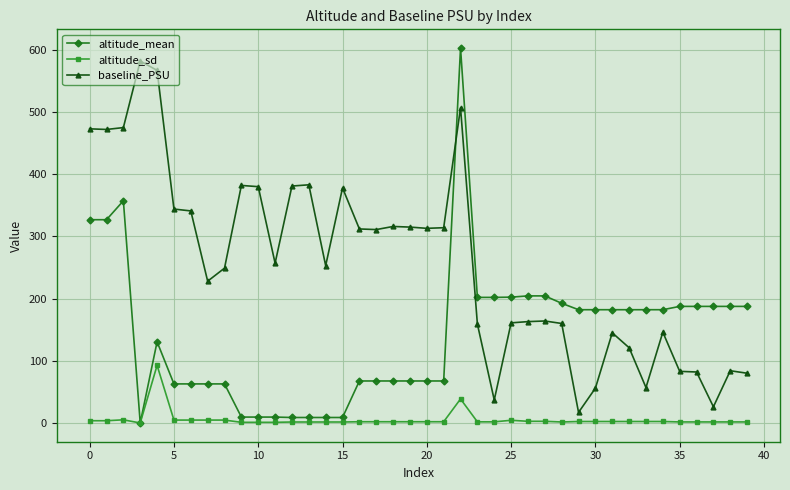

How many intersections are there between altitude_mean and baseline_PSU?

1